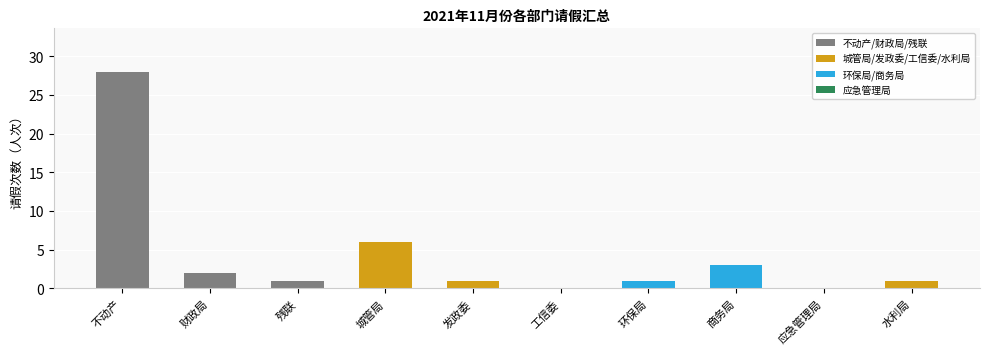

Reading right to left, what are all the values shown in this chart?

水利局=1	应急管理局=0	商务局=3	环保局=1	工信委=0	发政委=1	城管局=6	残联=1	财政局=2	不动产=28